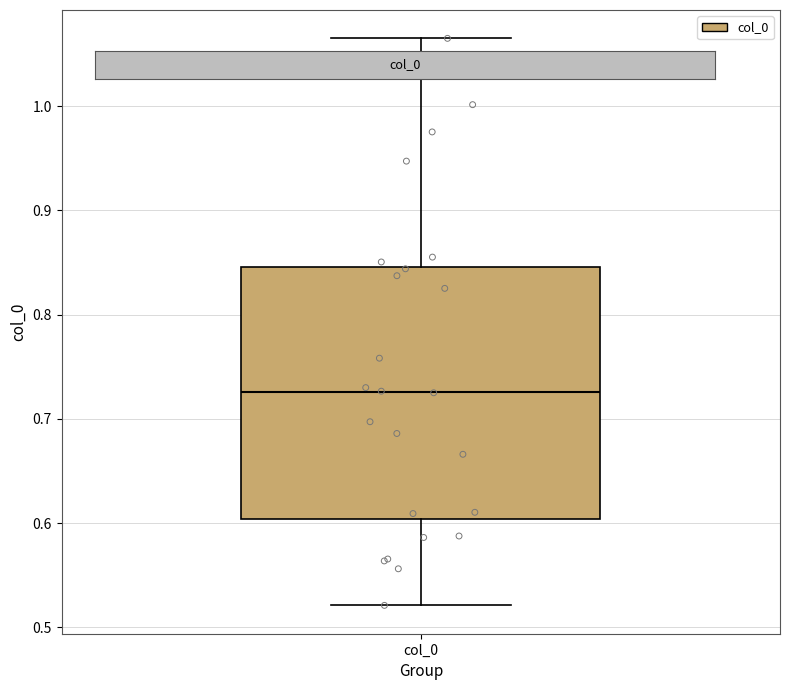

Where is the lower edge of the box for col_0 on the y-axis? The values are not printed on the chart, so give them approximately, as read against the axis.

0.60